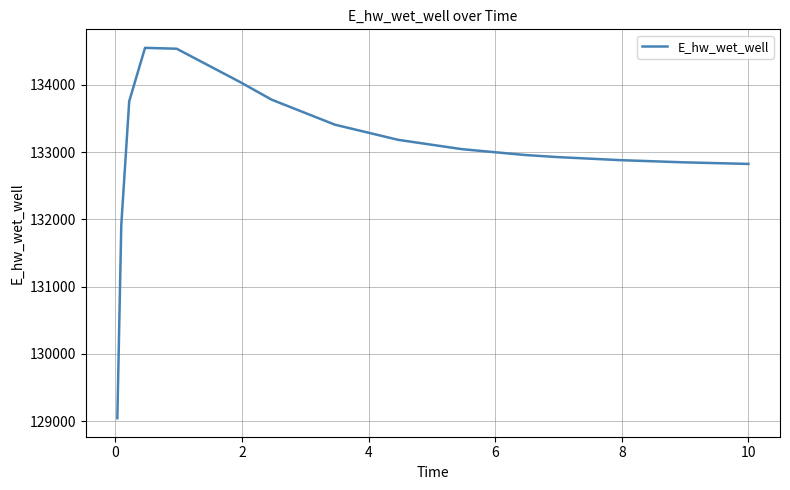

What is the minimum value shown in the chart?

129042.0